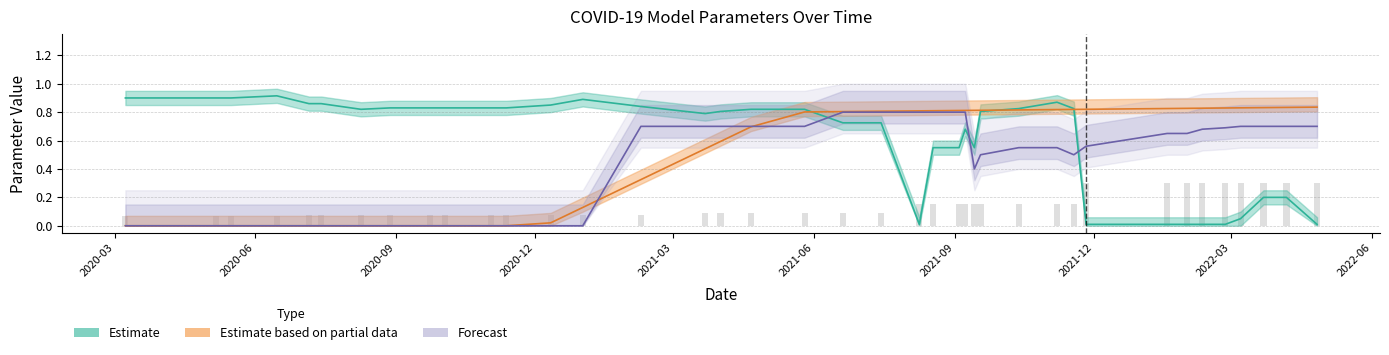

What position from the left is 2021-06-20?

20